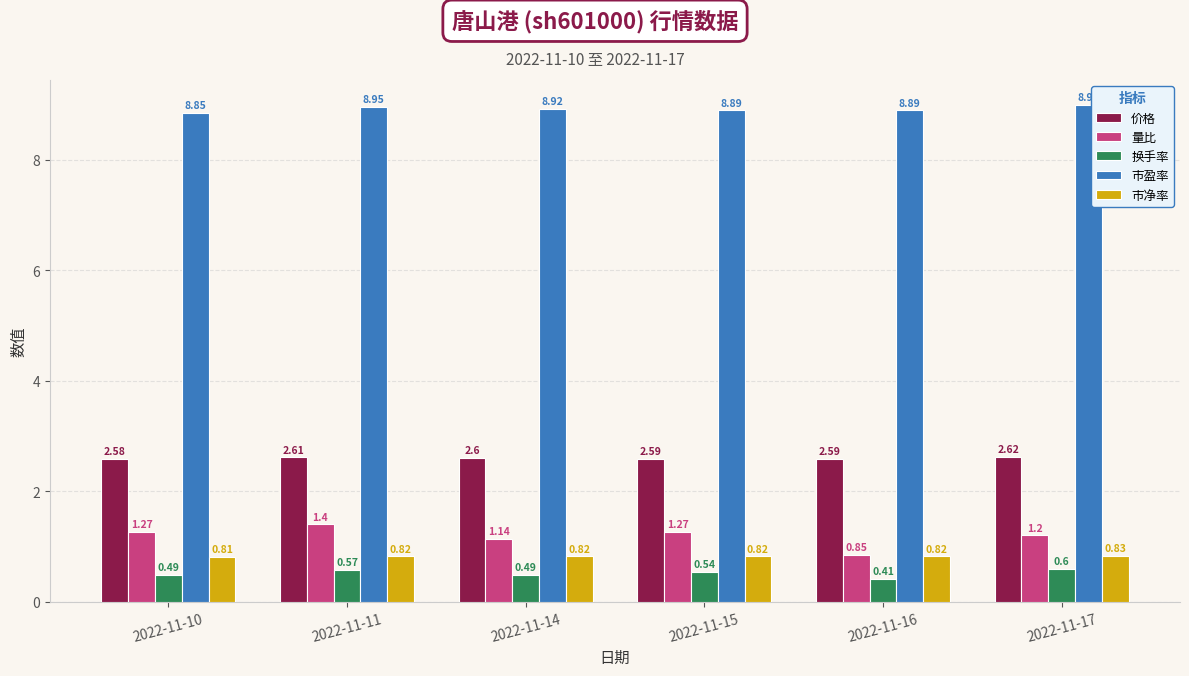

Which series has the largest range (max minus min)?

量比